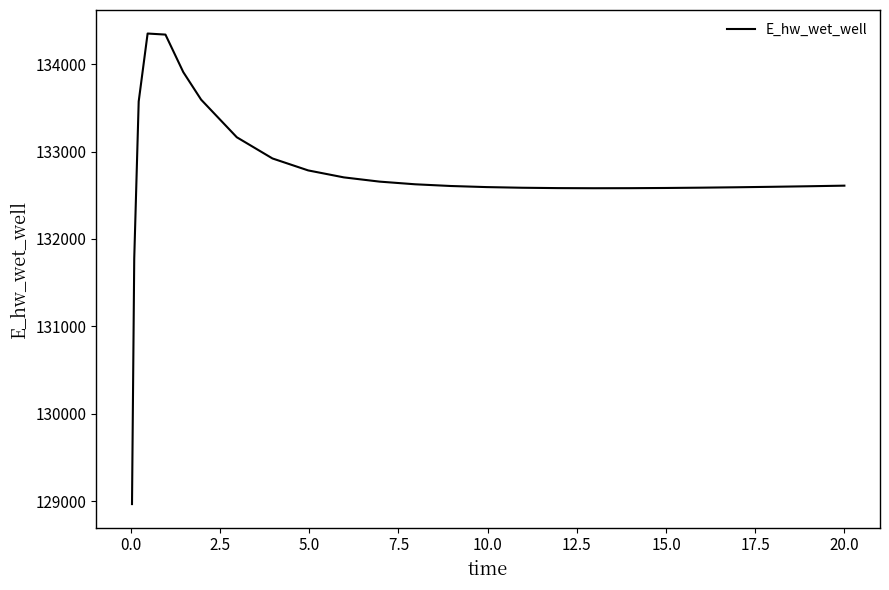

Is this an area chart (filled region under the line)?

No